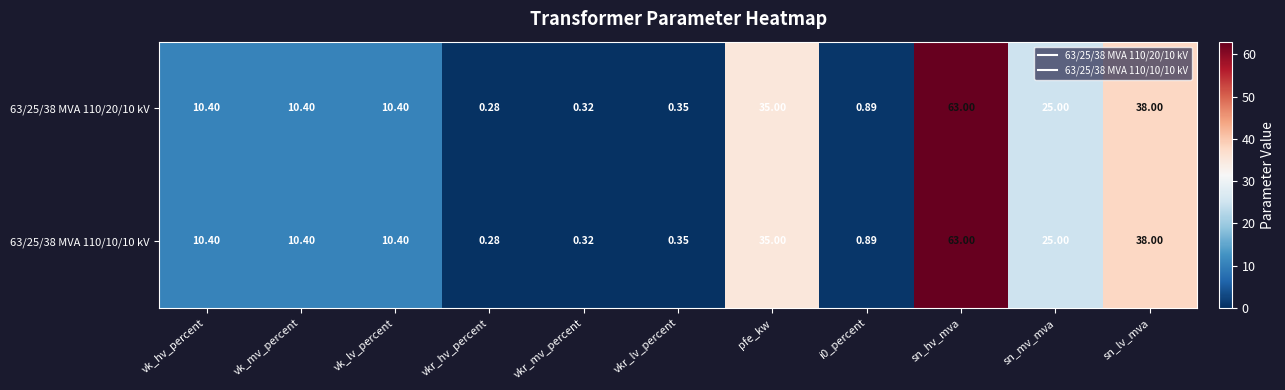

Which category has the highest value across all series?

sn_hv_mva